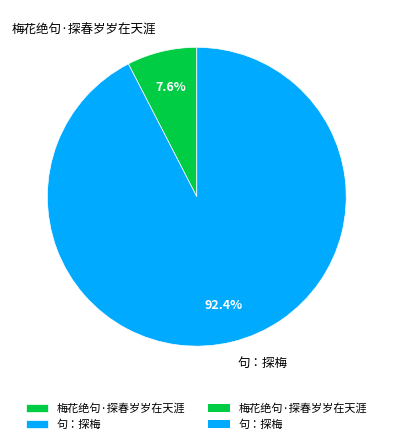

How many segments does this pie chart have?

2